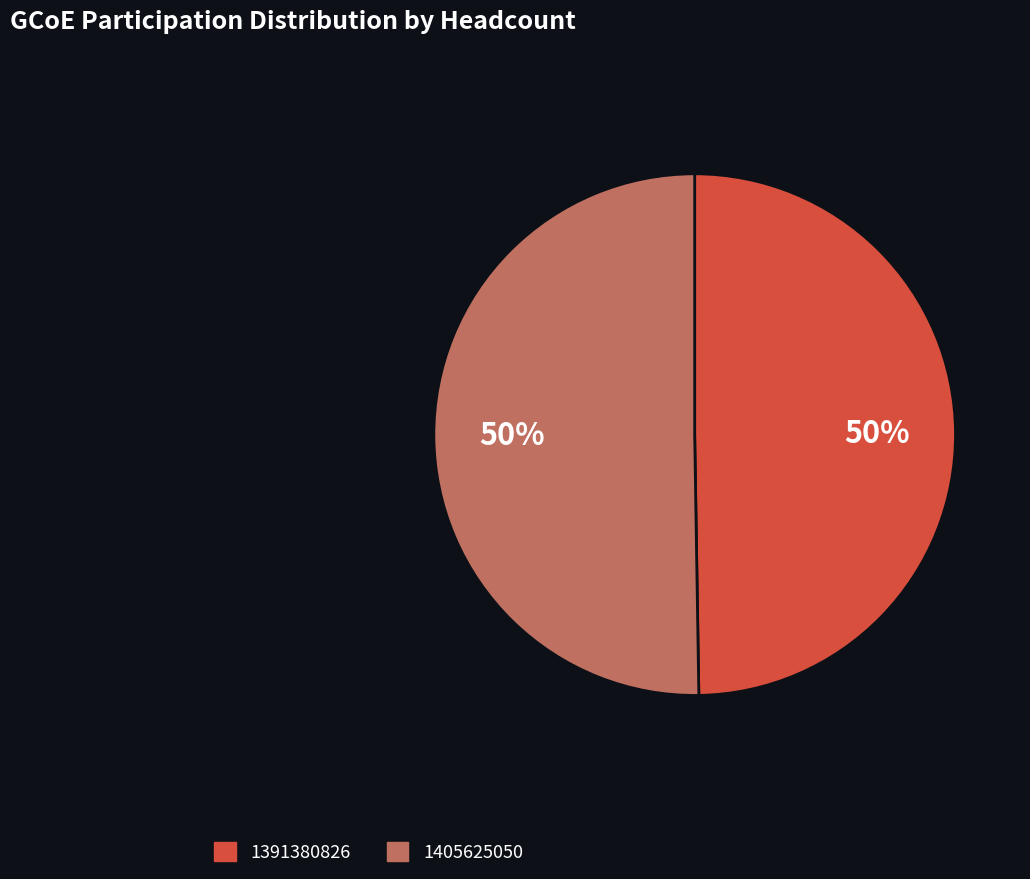

Count the number of slices in the pie.

2